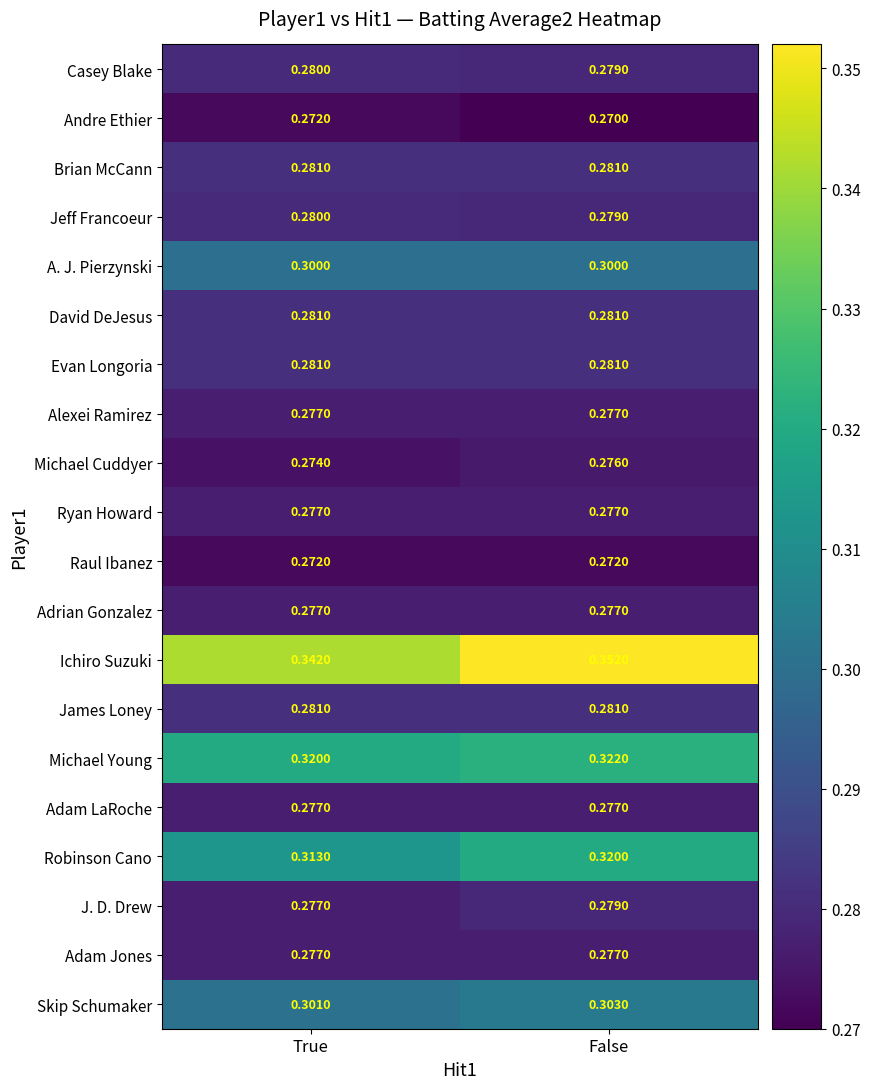

At which label is Jeff Francoeur closest to 0?

False